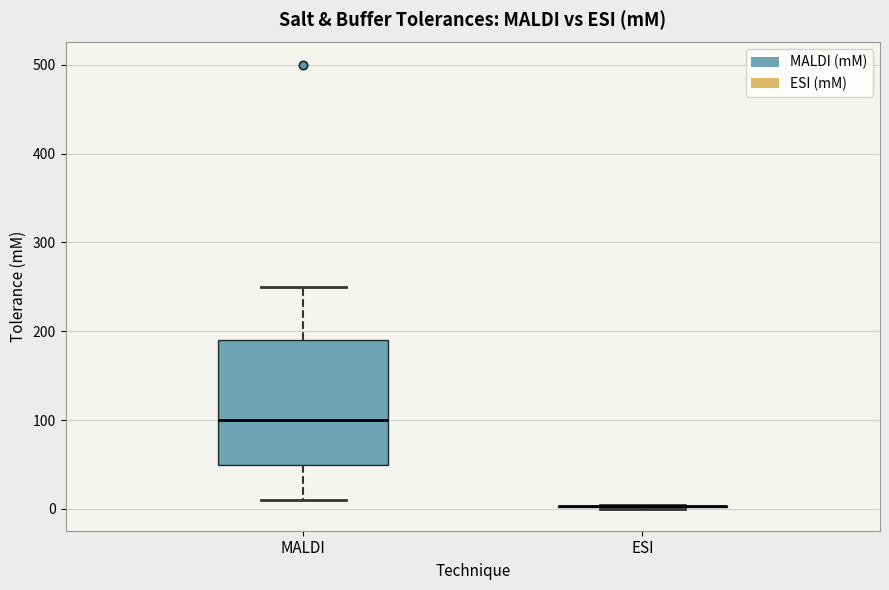

Which box is the tallest, from its lower edge to its upper edge?

MALDI